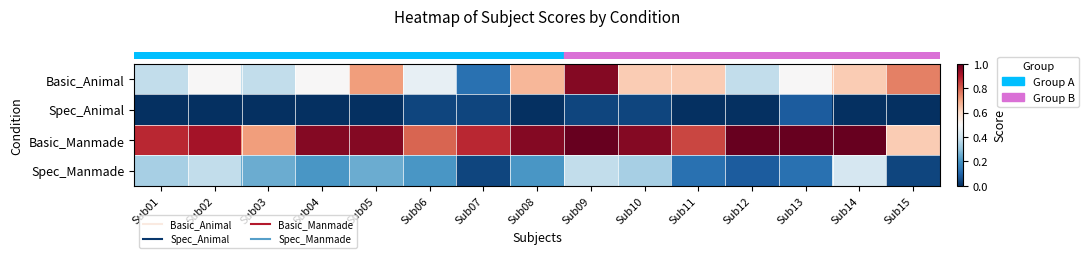

Which label corresponds to the largest value in the chart?

Sub09